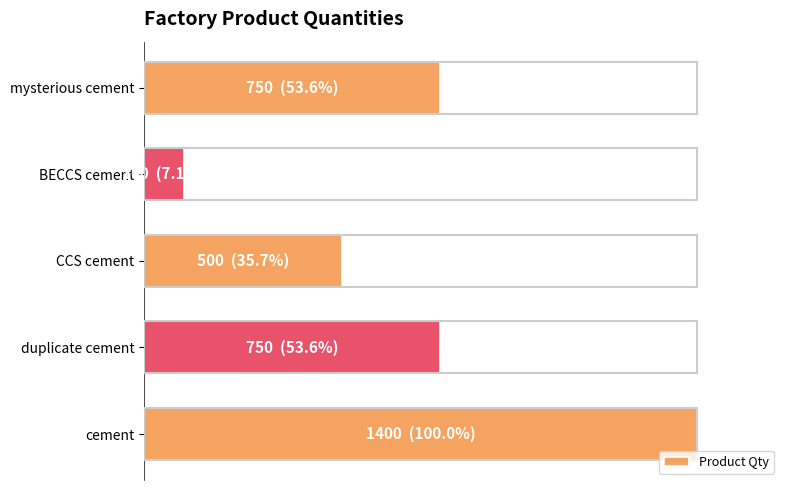

Are the bars horizontal?

Yes